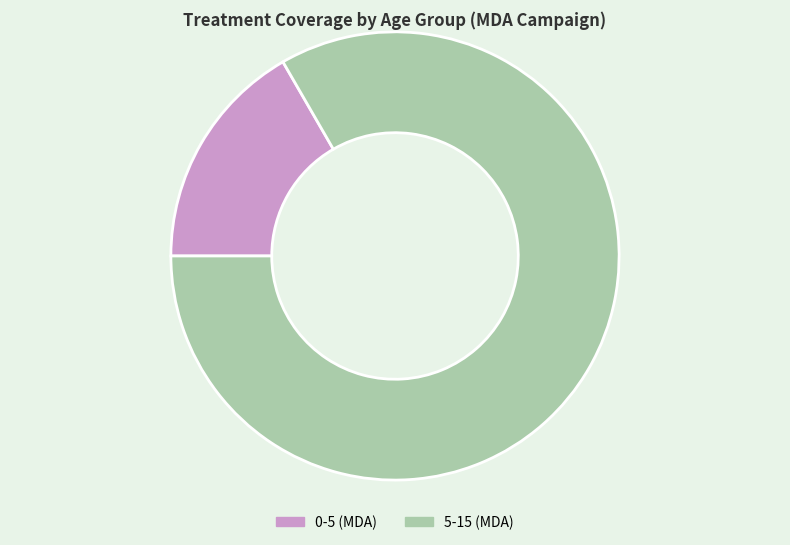

Which slice is the largest?

5-15 (MDA)